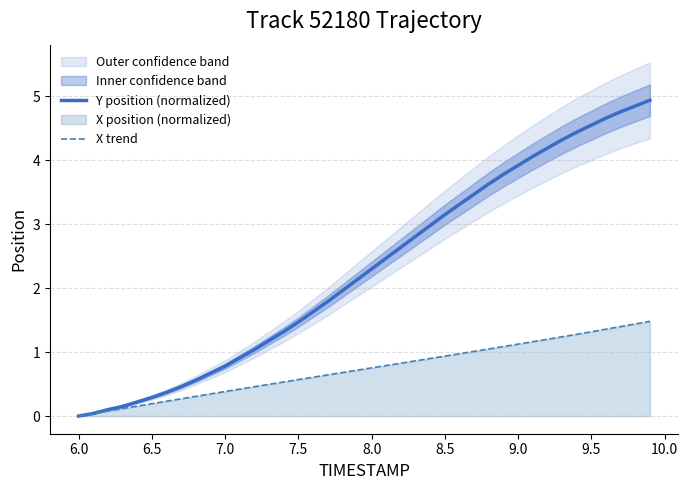

Which series has the widest spread of values?

Y position (normalized)